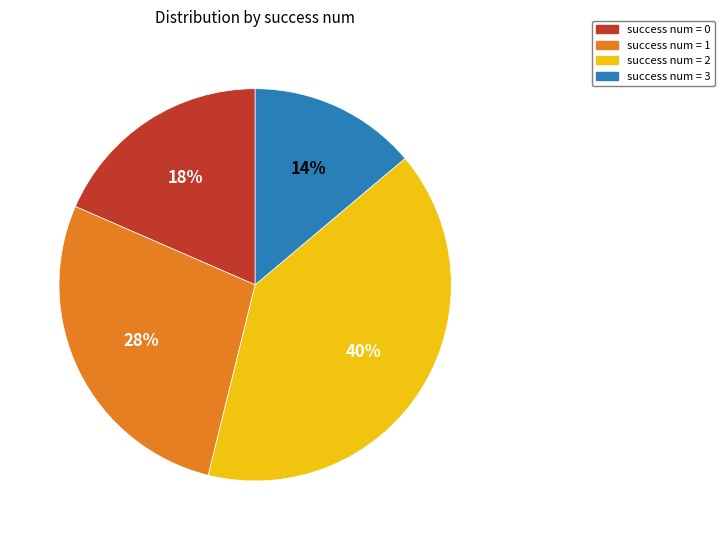

Does any single category account for the majority?

No